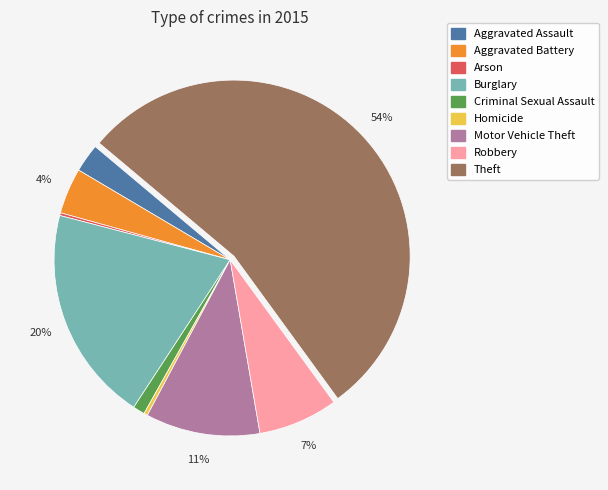

To the nearest percent, what is the average slice percentage?

11%